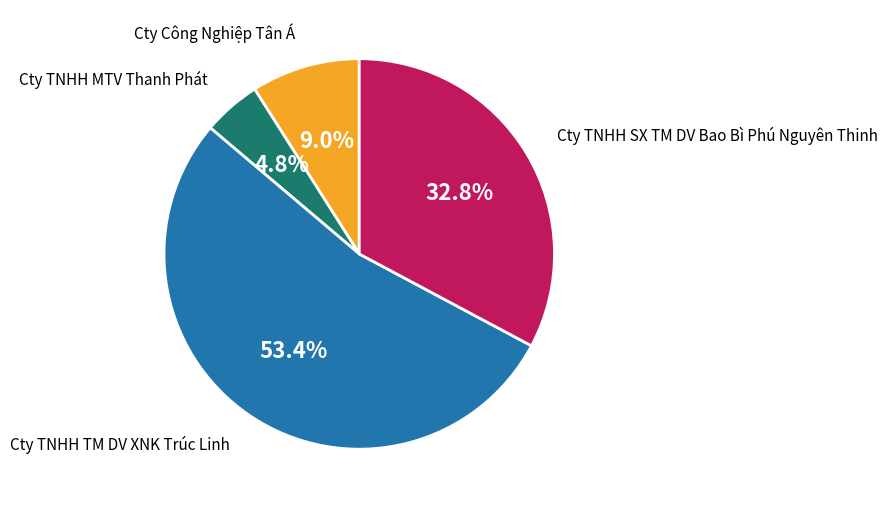

Is there a majority slice in this chart?

Yes